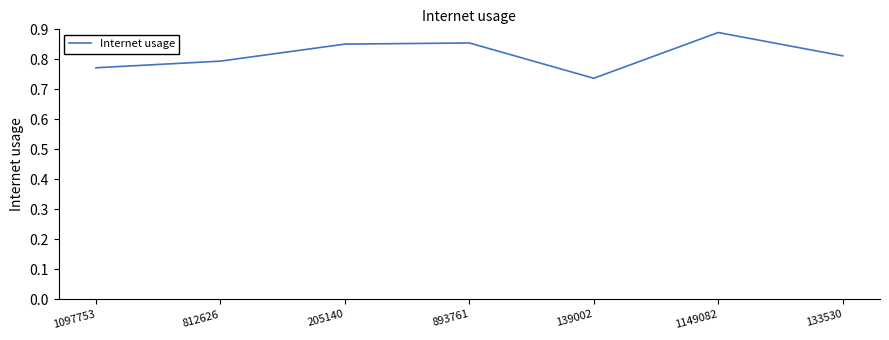

True or false: there are more than 0 points higher than both neighbors.

True